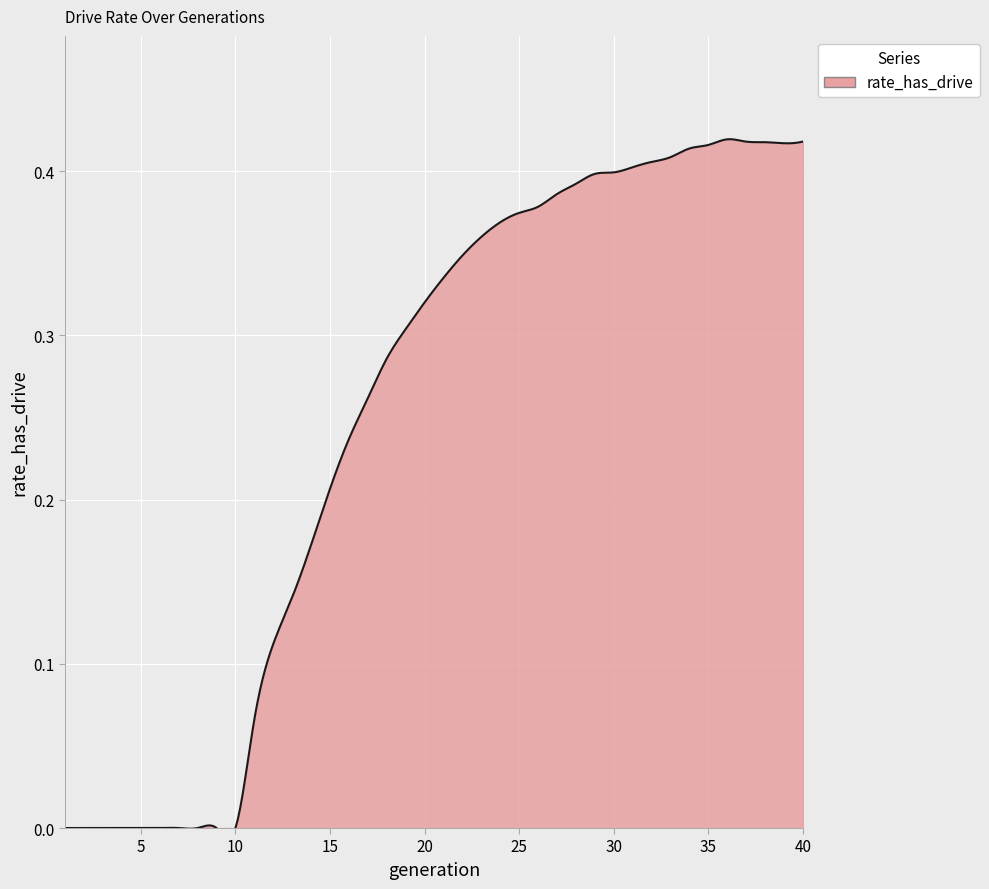

How many points are lower than both their immediate neighbors (excluding endpoints)?

1